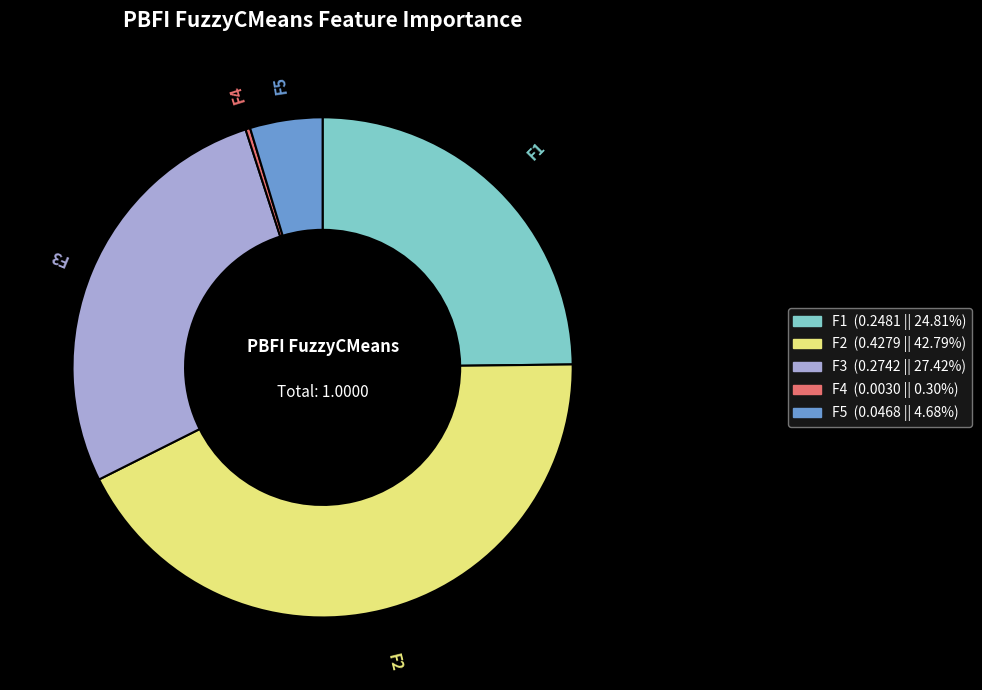

Rank the categories by value from highest to lowest.

F2, F3, F1, F5, F4